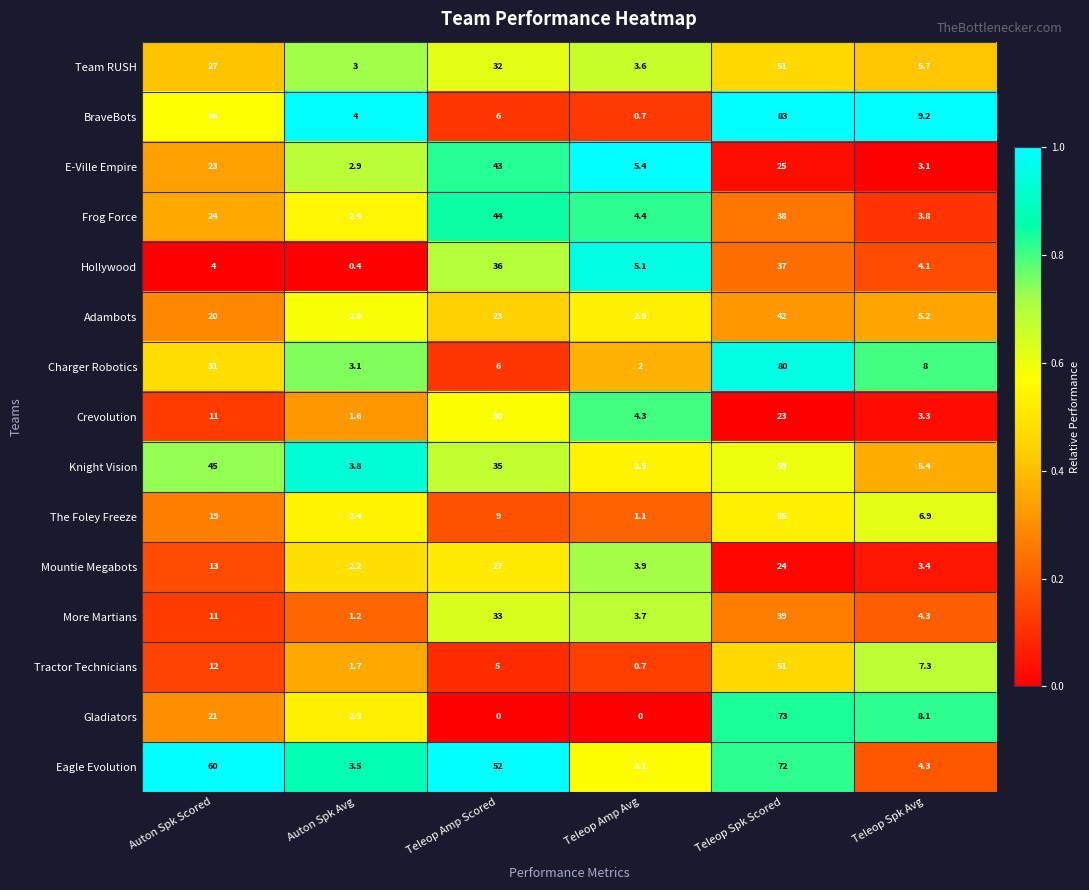

At which category is the sum across all series the highest?

Teleop Spk Scored